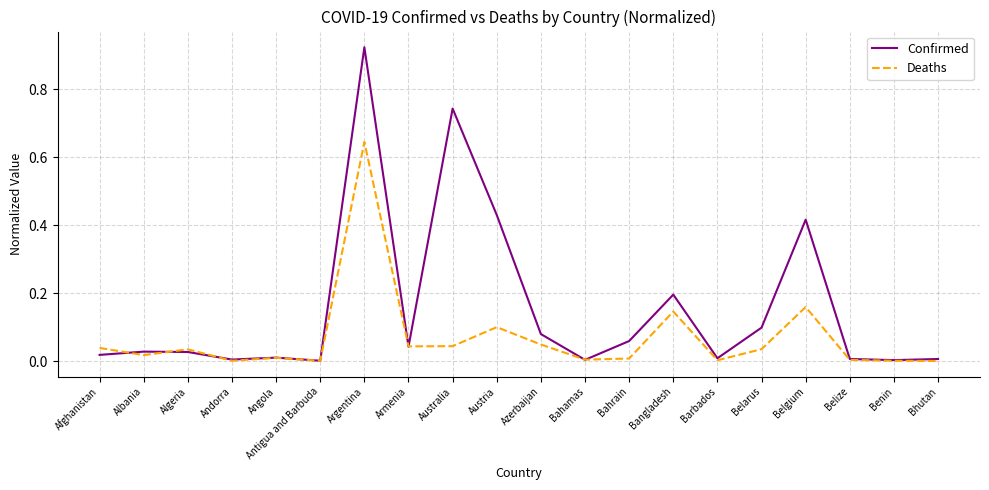

Rank the series at Afghanistan from highest to lowest value.

Deaths, Confirmed